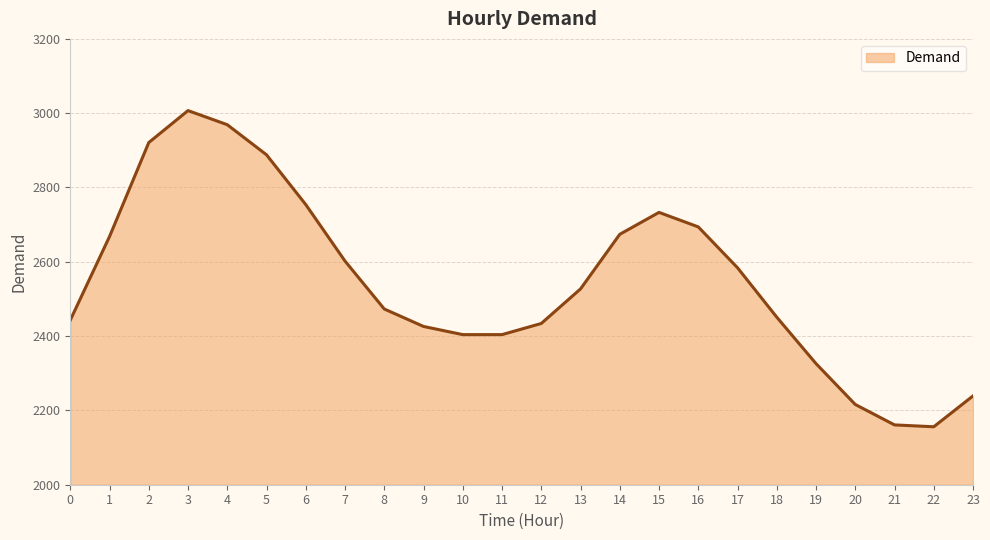

What is the greatest value displayed?

3007